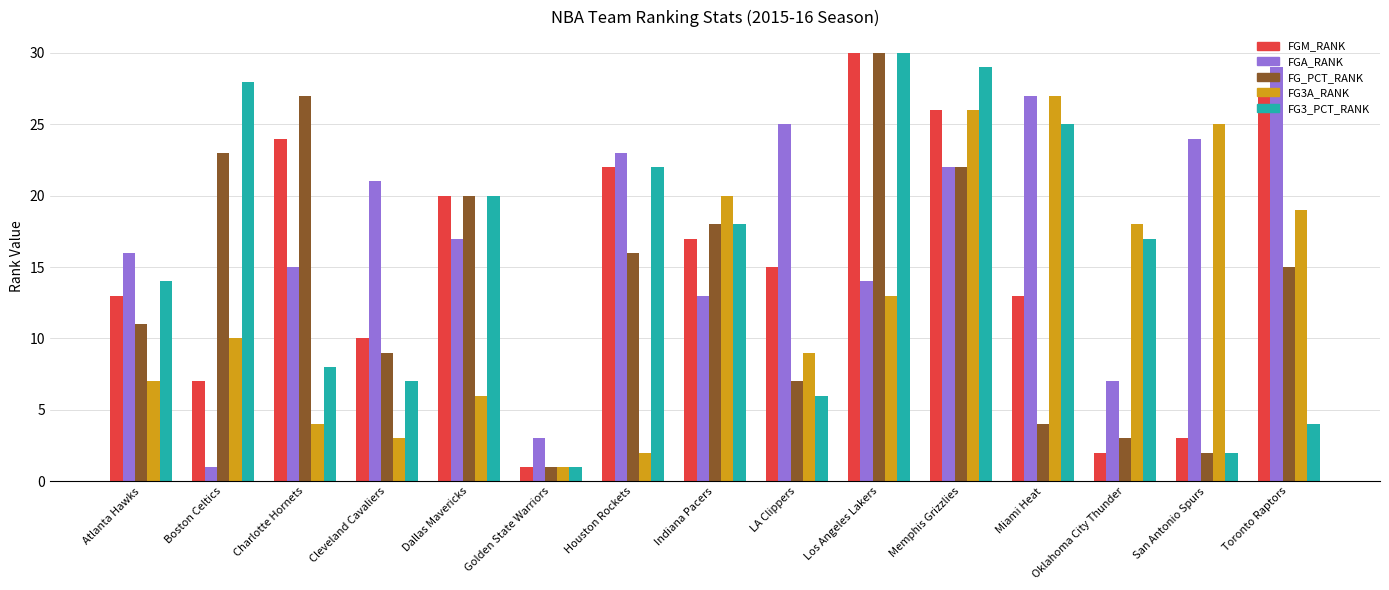

What is the minimum value shown in the chart?

1